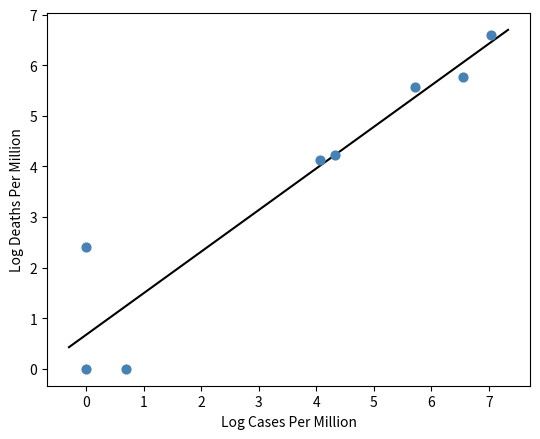

What is the range of Y values (max minus min)?

6.6